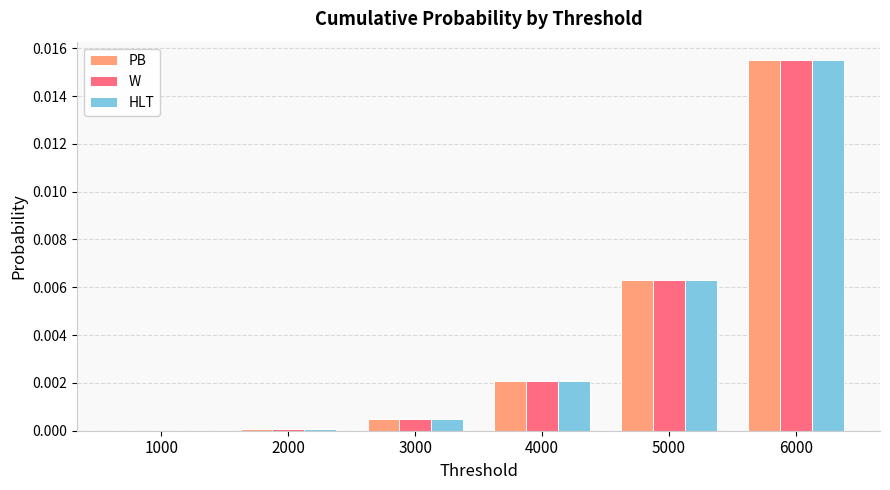

At which category is the sum across all series the highest?

6000